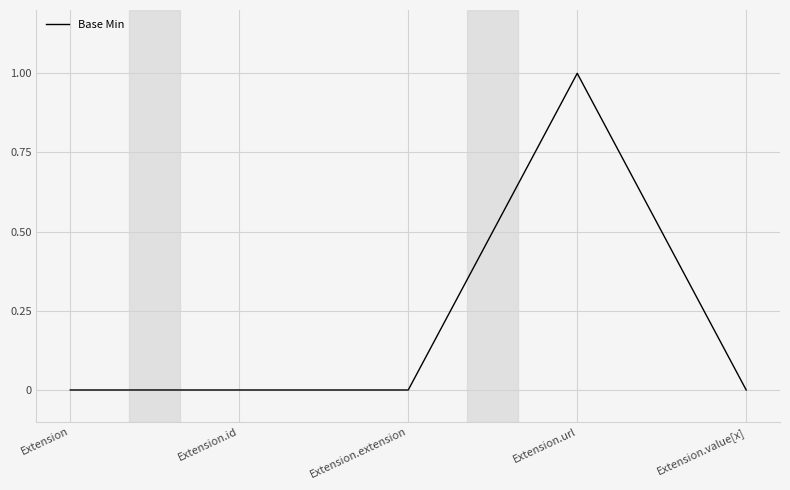

Count the number of data series in this chart.

1